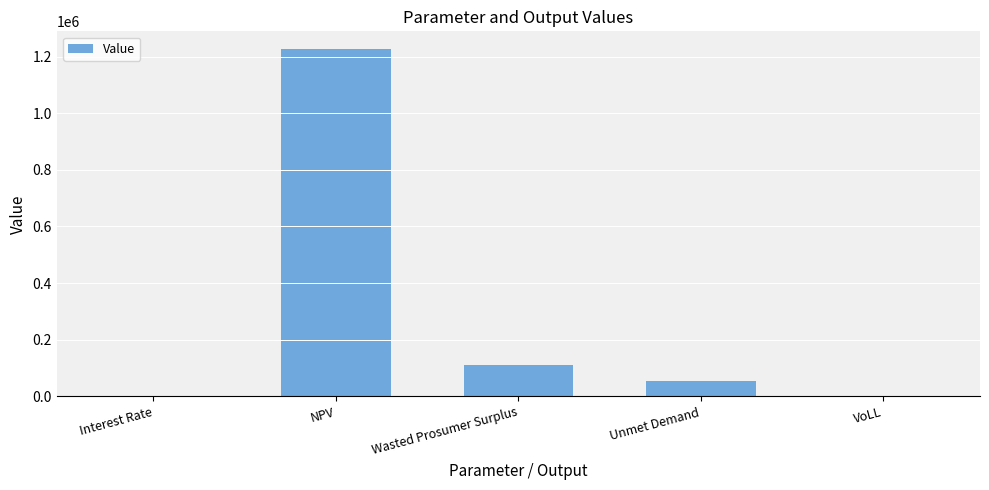

Which label corresponds to the largest value in the chart?

NPV